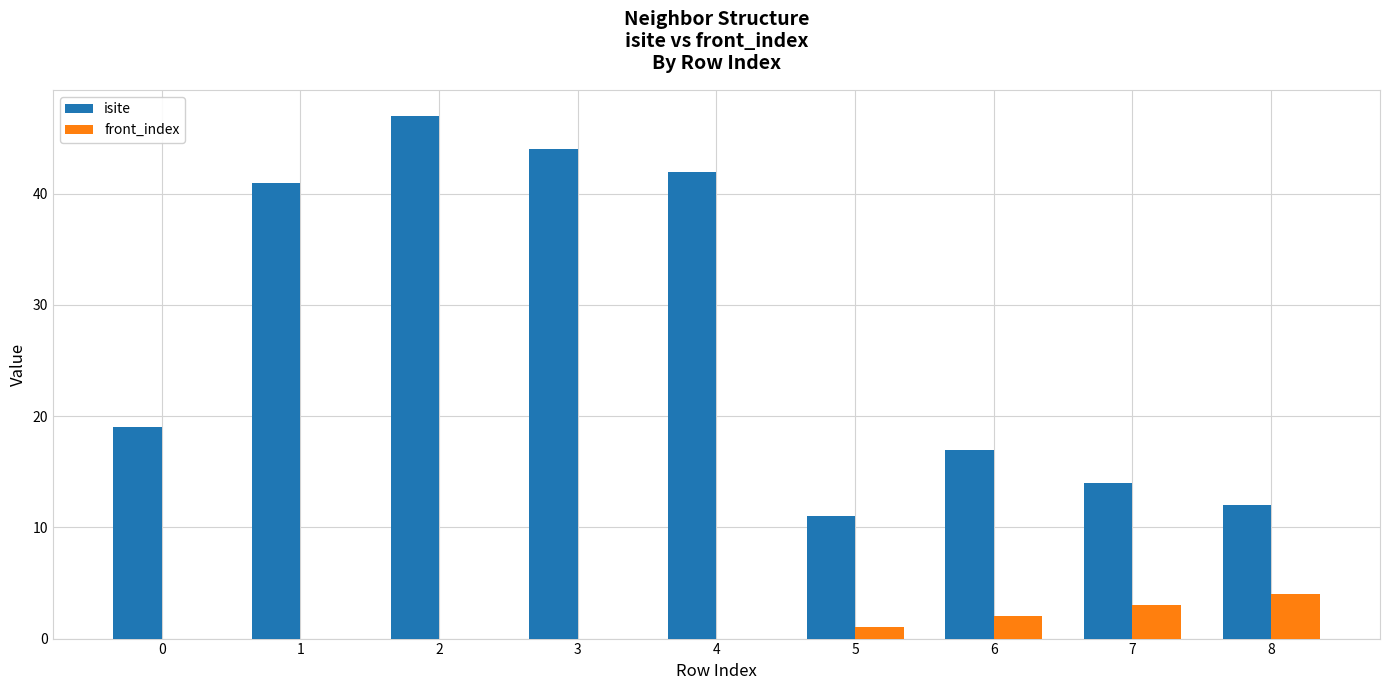

Reading left to right, transcribe all the data shown in this chart.

isite: 19	41	47	44	42	11	17	14	12
front_index: 0	0	0	0	0	1	2	3	4